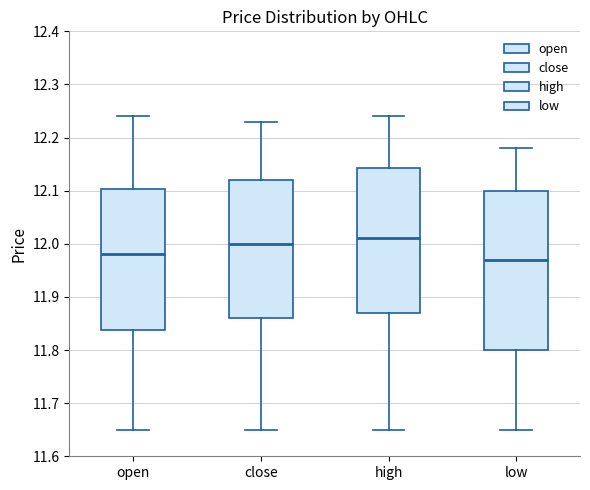

Reading left to right, transcribe this box plot: for each box, give where its median line is, the range the box spans, and where its two whiskers end, as read against the y-axis. The values are not printed on the chart, so give them approximately, as read against the axis.

open: median 11.98, box 11.84 to 12.10, whiskers 11.65 to 12.24
close: median 12.00, box 11.86 to 12.12, whiskers 11.65 to 12.23
high: median 12.01, box 11.87 to 12.14, whiskers 11.65 to 12.24
low: median 11.97, box 11.80 to 12.10, whiskers 11.65 to 12.18